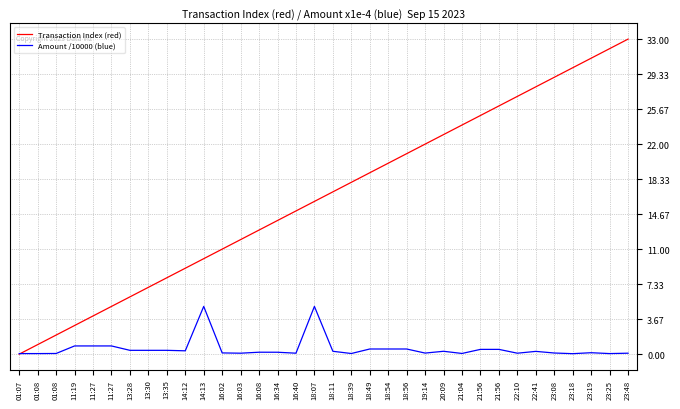

What is the difference between the Transaction Index (red) values at 23:08 and 11:27?

25.0